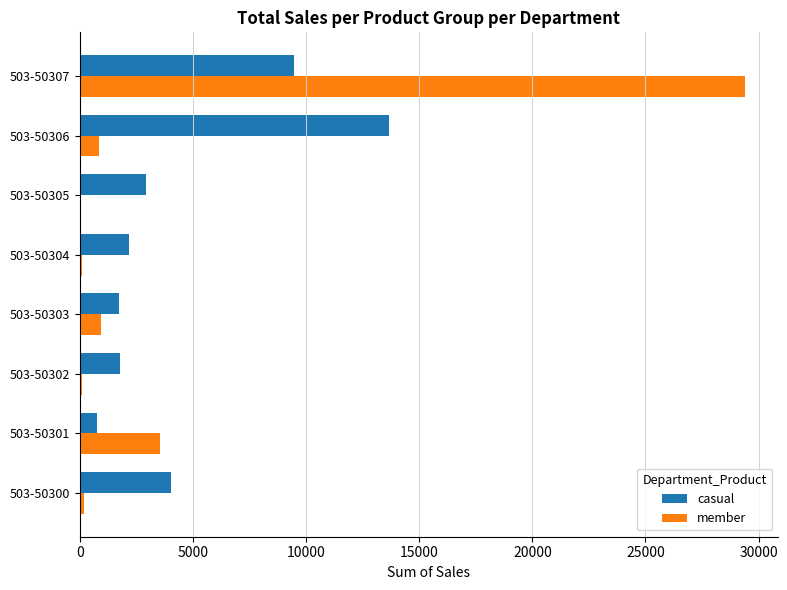

What is the sum of the member values at 503-50303 and 503-50307?

30326.6